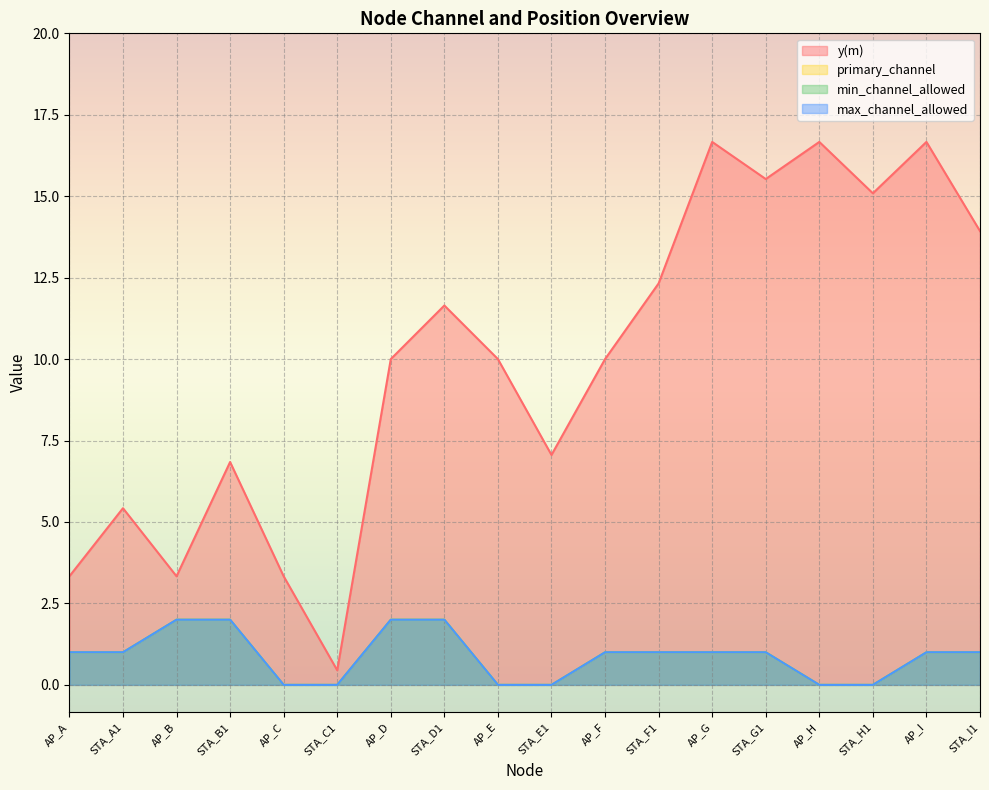

True or false: max_channel_allowed and min_channel_allowed intersect in this chart.

False